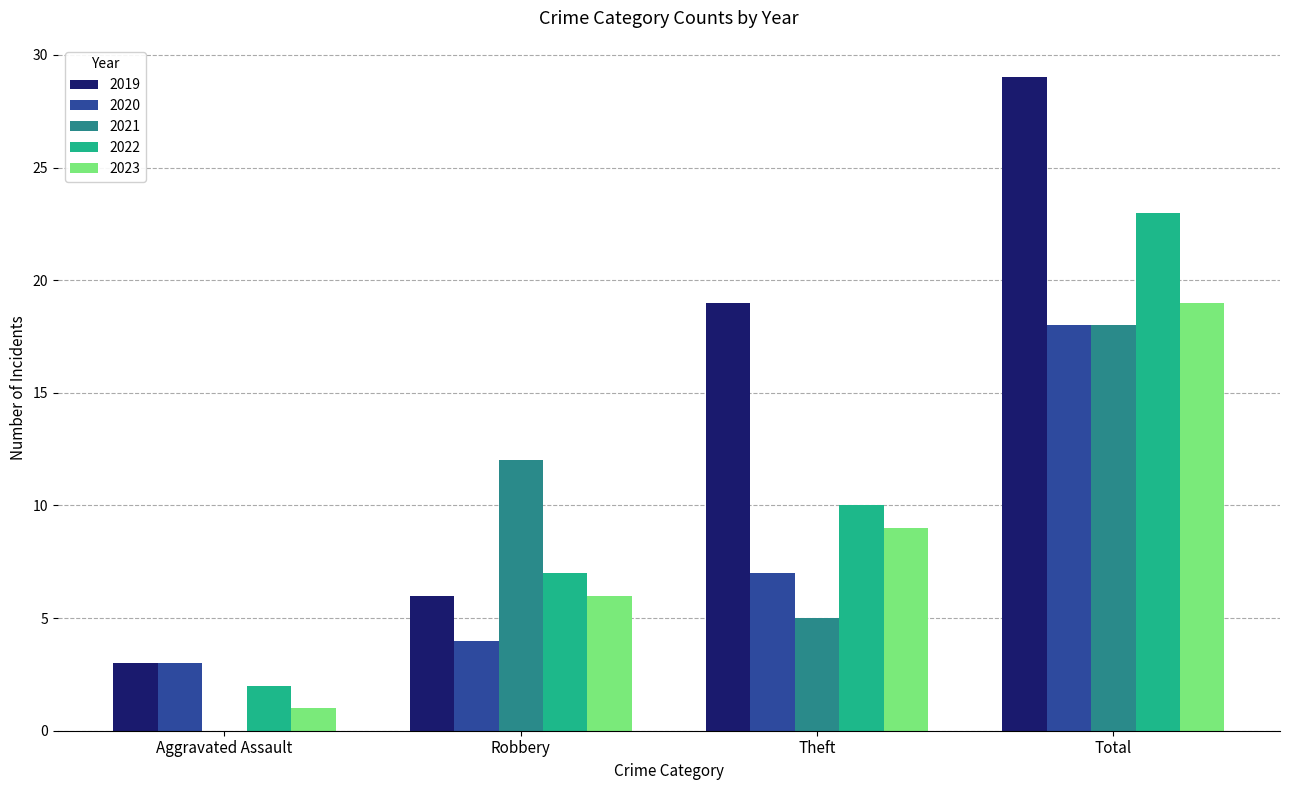

What is the sum of all 2022 values?

42